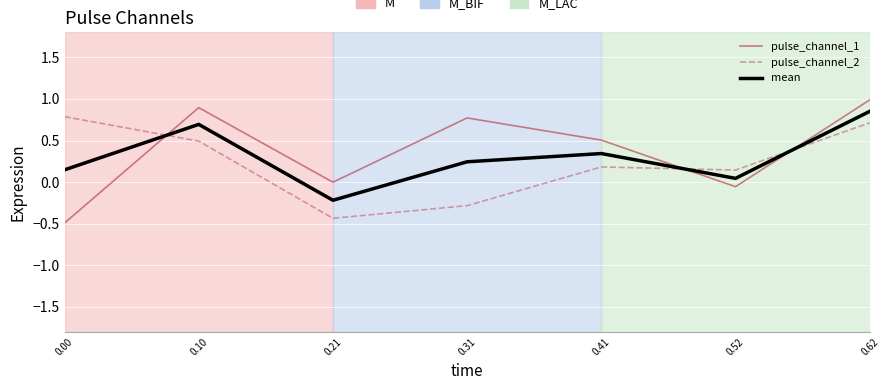

What is the difference between the maximum and minimum values in the pulse_channel_2 series?

1.2